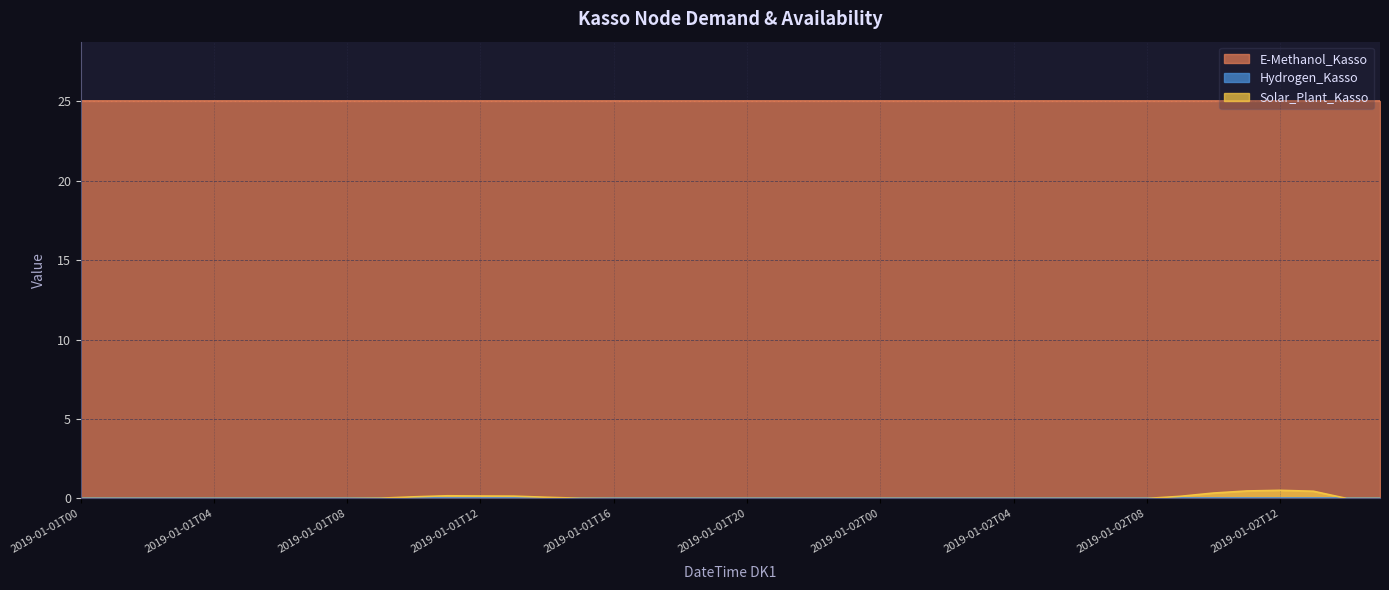

True or false: E-Methanol_Kasso has more than 0 points higher than both neighbors.

False